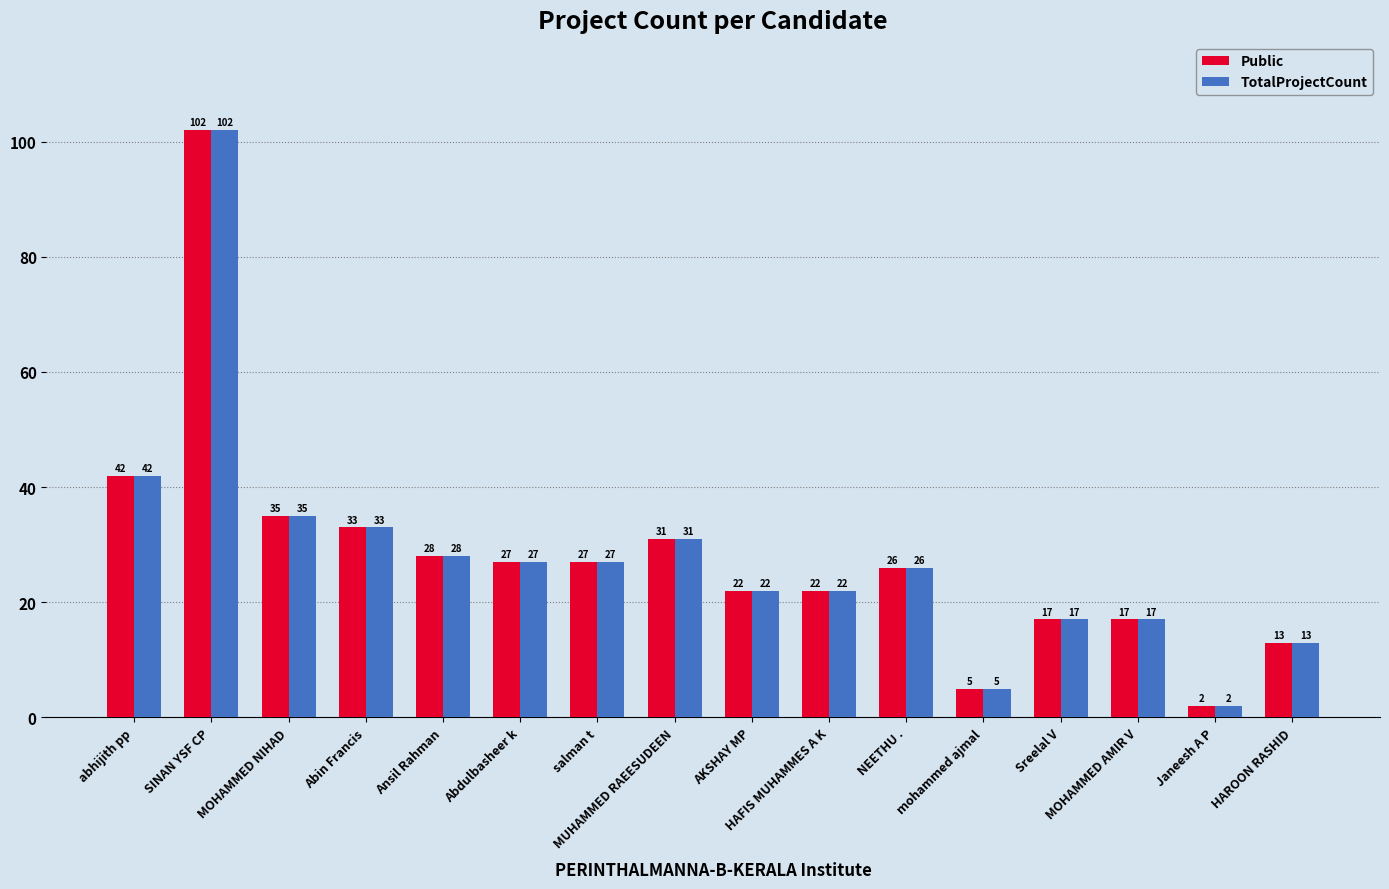

What is the difference between the maximum and second lowest values in the Public series?

97